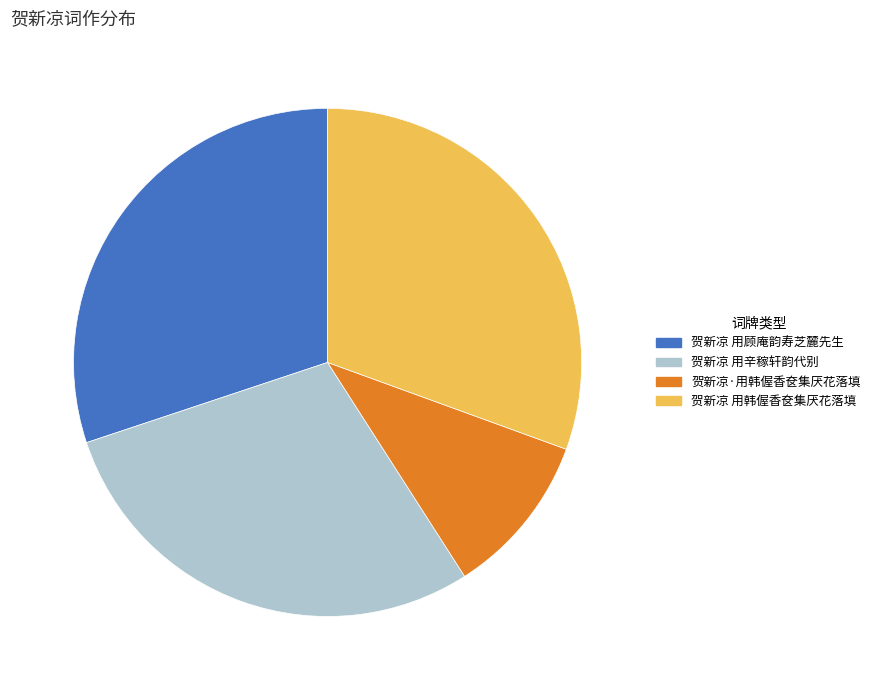

Combined, do 贺新凉 用韩偓香奁集厌花落填 and 贺新凉 用辛稼轩韵代别 account for over 50%?

Yes